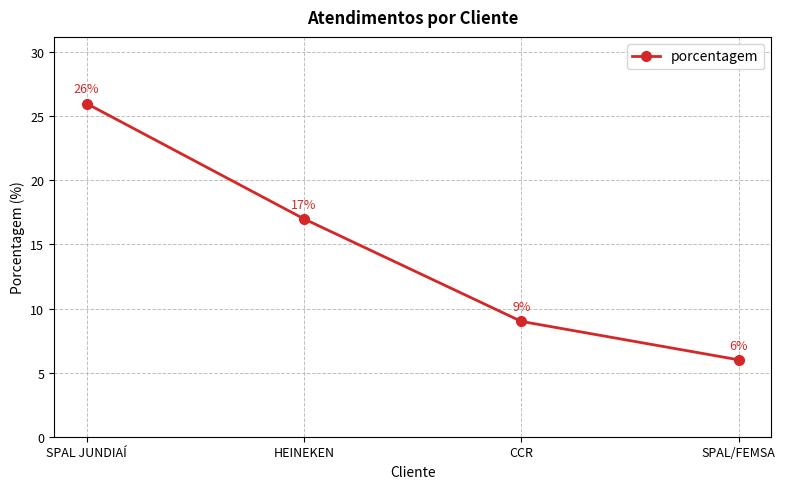

List the labels in order of value, smallest first.

SPAL/FEMSA, CCR, HEINEKEN, SPAL JUNDIAÍ